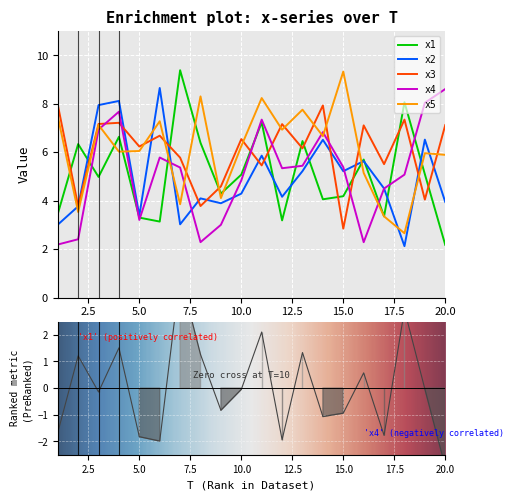

Reading left to right, transcribe all the data shown in this chart.

x1: 3.5	6.3	5.0	6.6	3.3	3.1	9.4	6.4	4.3	5.1	7.2	3.2	6.5	4.1	4.2	5.7	3.4	8.1	5.1	2.2
x2: 3.0	3.8	7.9	8.1	3.4	8.7	3.0	4.1	3.9	4.3	5.9	4.2	5.2	6.5	5.2	5.6	4.5	2.1	6.5	3.9
x3: 8.0	3.8	7.2	7.2	6.2	6.7	5.8	3.8	4.6	6.5	5.5	7.2	6.2	7.9	2.8	7.1	5.5	7.3	4.0	7.1
x4: 2.2	2.4	6.9	7.7	3.2	5.8	5.4	2.3	3.0	4.8	7.3	5.3	5.4	6.8	5.4	2.3	4.5	5.1	8.0	8.6
x5: 7.5	3.5	7.1	6.0	6.1	7.3	3.9	8.3	4.1	6.3	8.2	6.9	7.8	6.7	9.3	5.1	3.4	2.7	6.0	5.9